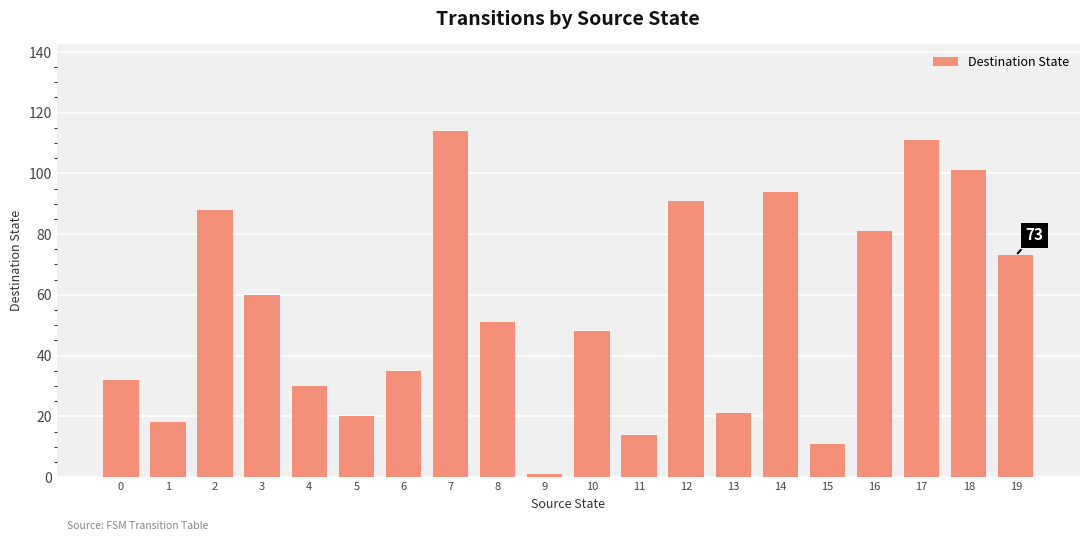

What is the average value?

55